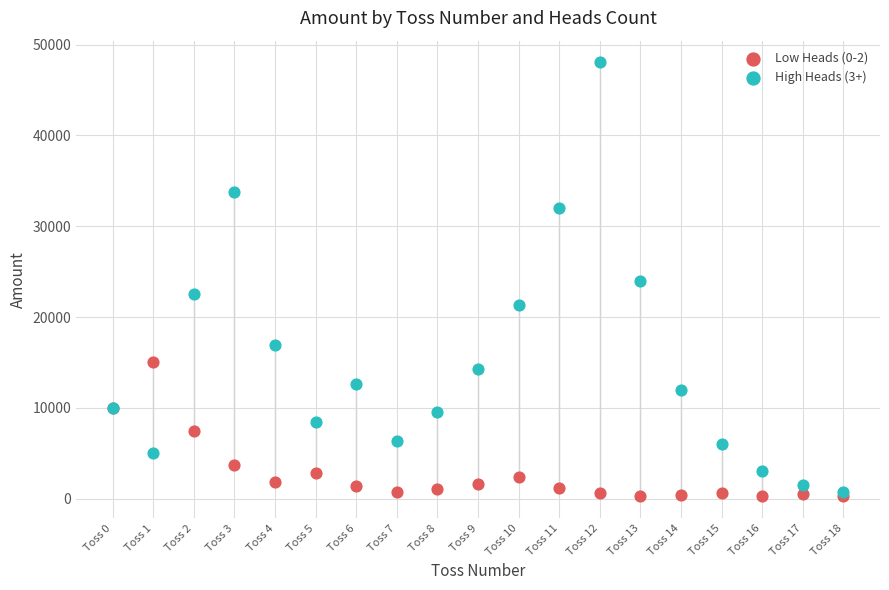

Which series reaches the maximum Y coordinate?

High Heads (3+)